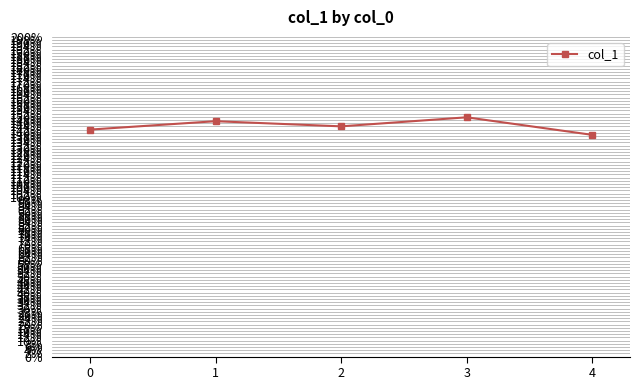

True or false: the data has more than 2 interior local peaks.

False